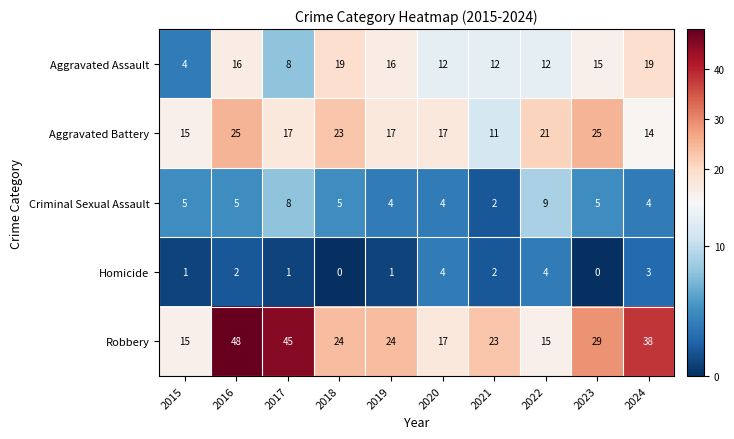

What is the sum of the Criminal Sexual Assault values at 2017 and 2022?

17